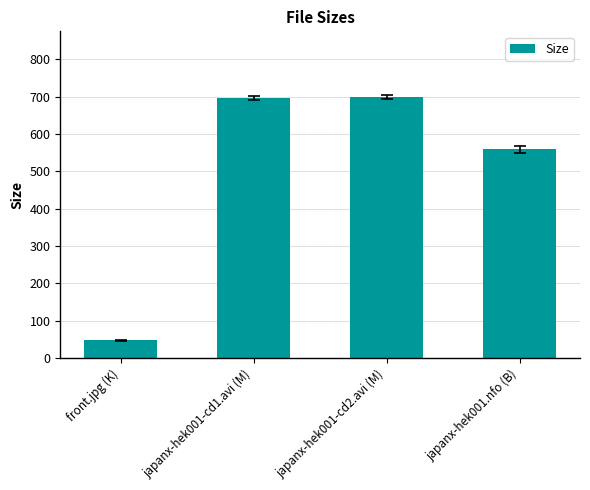

What is the sum of all values?

2001.8